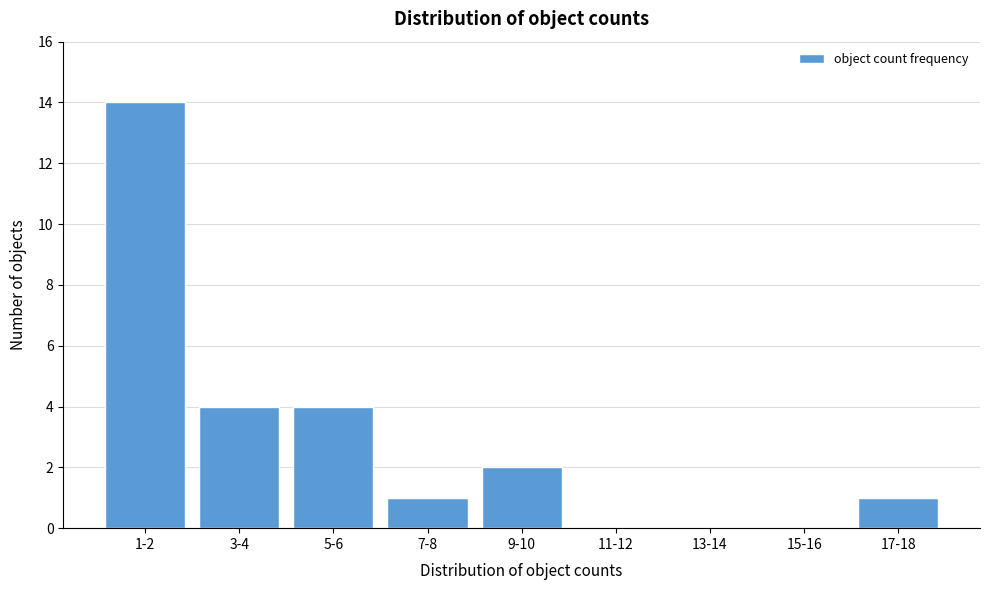

Reading left to right, extract all data points from this chart.

1-2=14	3-4=4	5-6=4	7-8=1	9-10=2	11-12=0	13-14=0	15-16=0	17-18=1